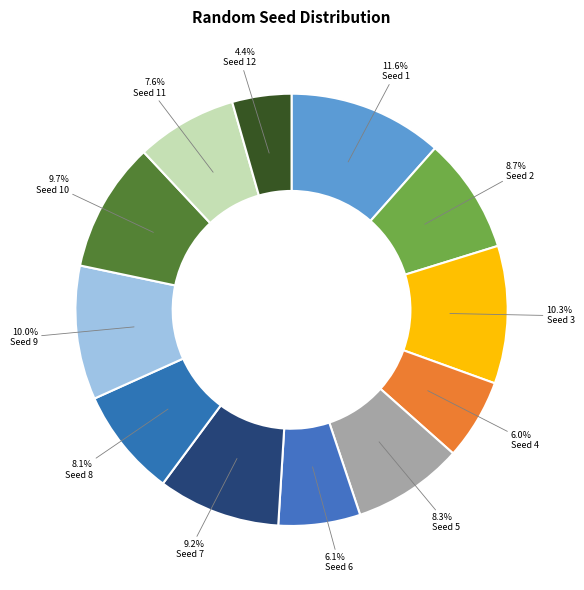

Does Seed 9 represent more than half of the total?

No